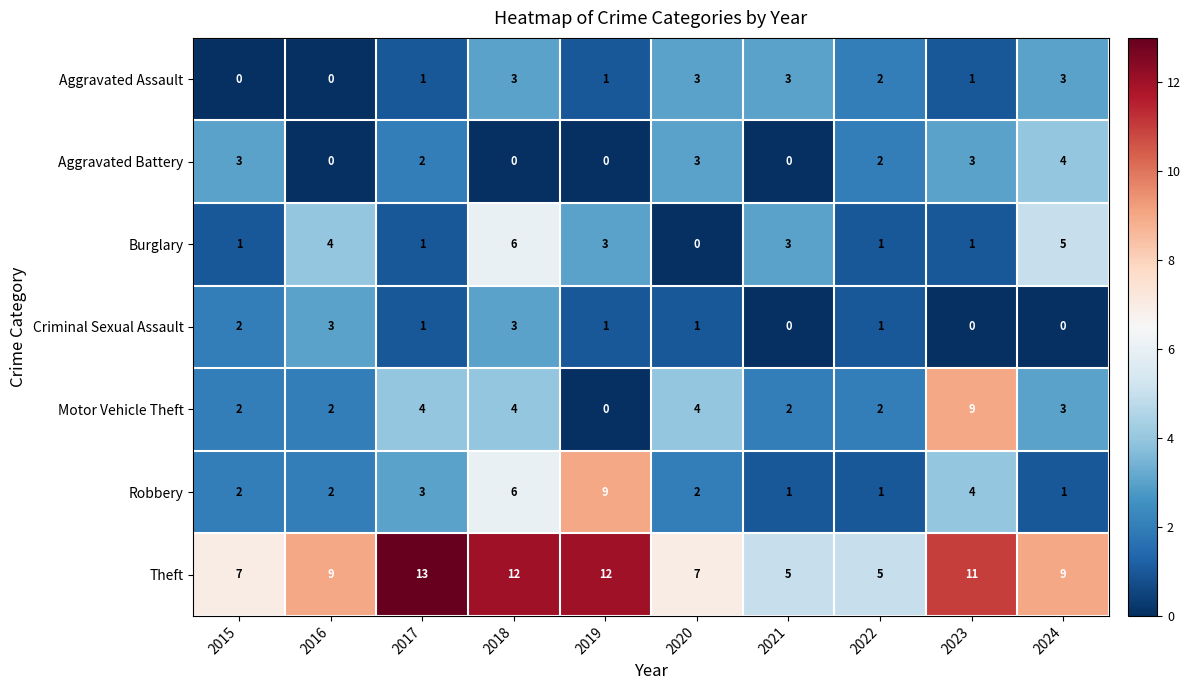

The Criminal Sexual Assault series shows 0 at 2021. True or false?

True